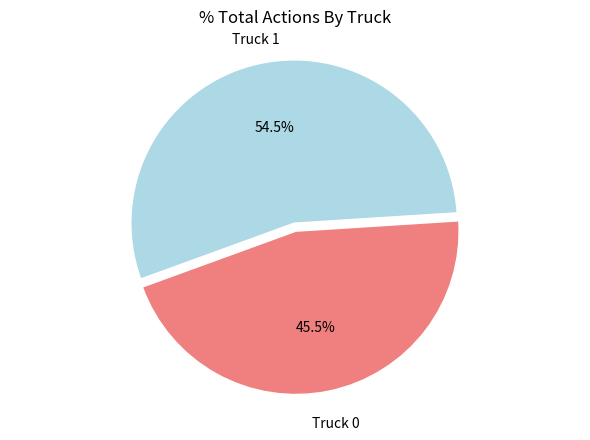

Does any single category account for the majority?

Yes